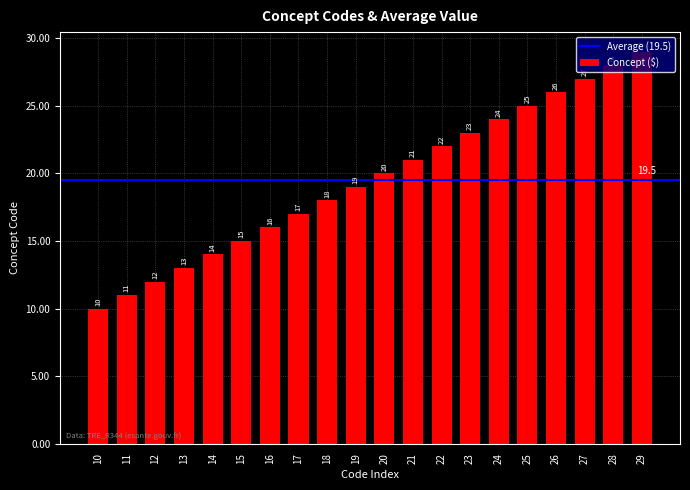

Reading left to right, transcribe all the data shown in this chart.

10	11	12	13	14	15	16	17	18	19	20	21	22	23	24	25	26	27	28	29